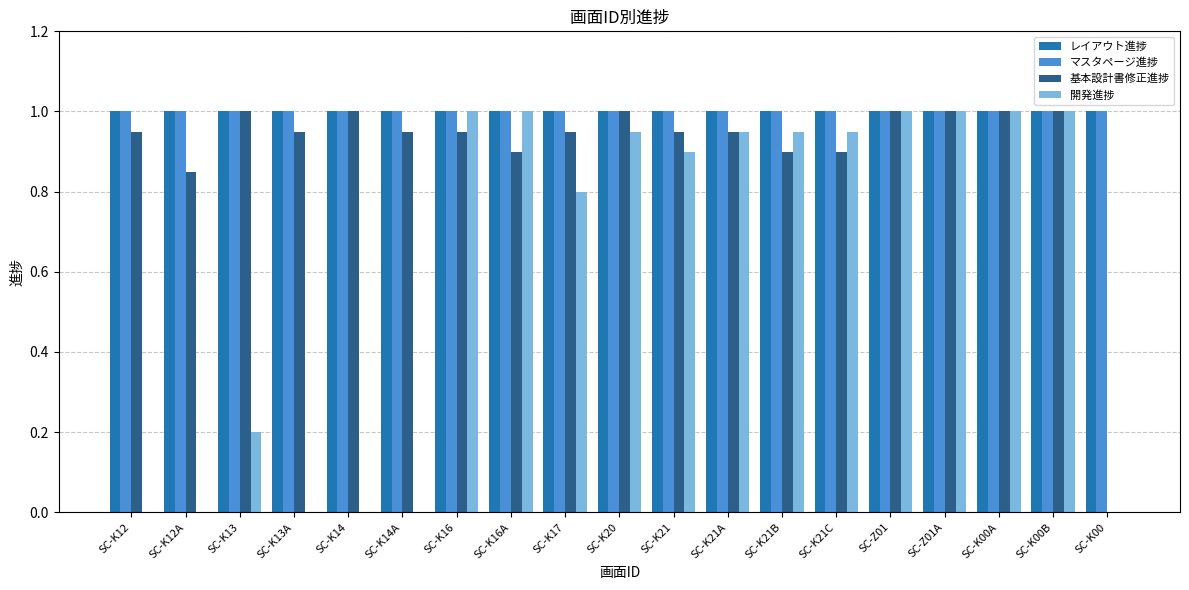

Are the bars grouped side by side (vs. stacked)?

Yes